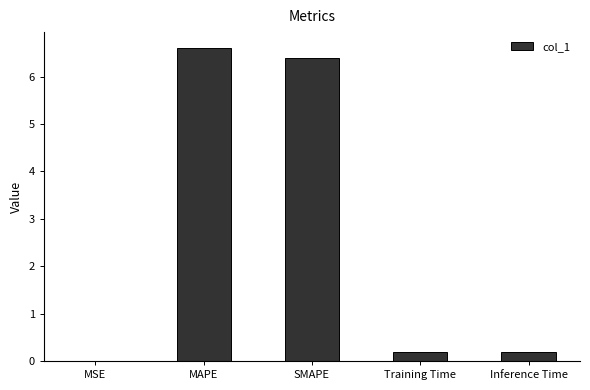

Read the value at MAPE.

6.6